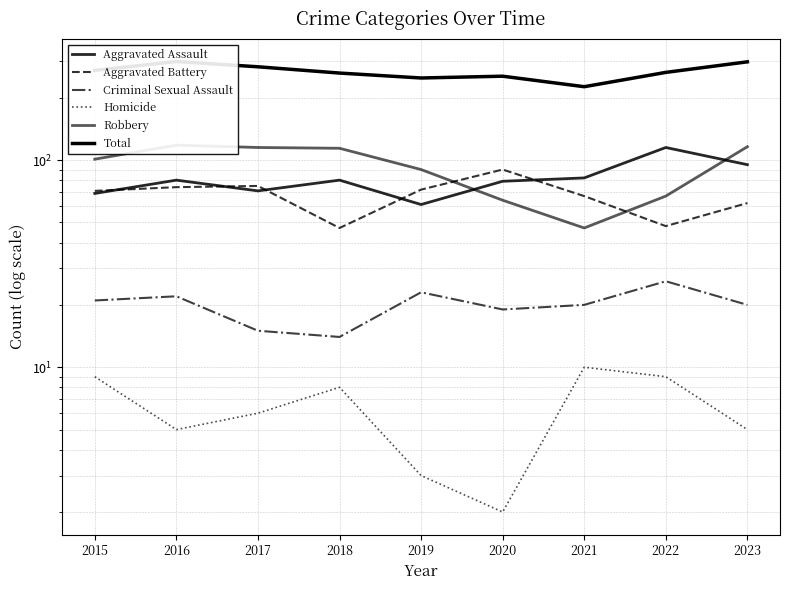

Reading left to right, transcribe all the data shown in this chart.

Aggravated Assault: 2015=69	2016=80	2017=71	2018=80	2019=61	2020=79	2021=82	2022=115	2023=95
Aggravated Battery: 2015=71	2016=74	2017=75	2018=47	2019=72	2020=90	2021=67	2022=48	2023=62
Criminal Sexual Assault: 2015=21	2016=22	2017=15	2018=14	2019=23	2020=19	2021=20	2022=26	2023=20
Homicide: 2015=9	2016=5	2017=6	2018=8	2019=3	2020=2	2021=10	2022=9	2023=5
Robbery: 2015=101	2016=118	2017=115	2018=114	2019=90	2020=64	2021=47	2022=67	2023=116
Total: 2015=271	2016=299	2017=282	2018=263	2019=249	2020=254	2021=226	2022=265	2023=298